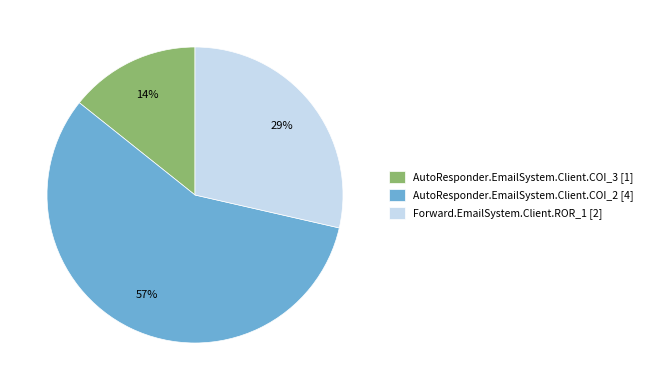

Which slice is the smallest?

AutoResponder.EmailSystem.Client.COI_3